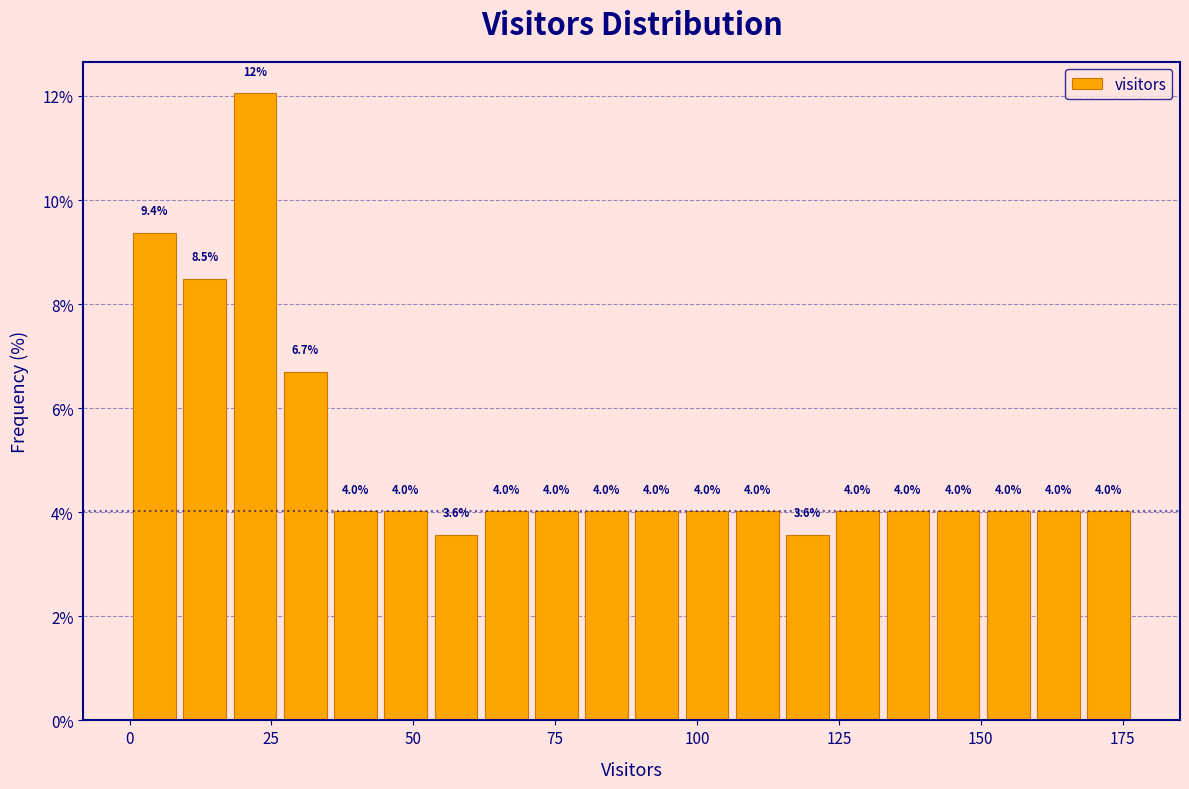

Around what value on the x-axis is the tallest bar? Give the approximate position of its centre, as read against the axis.

20